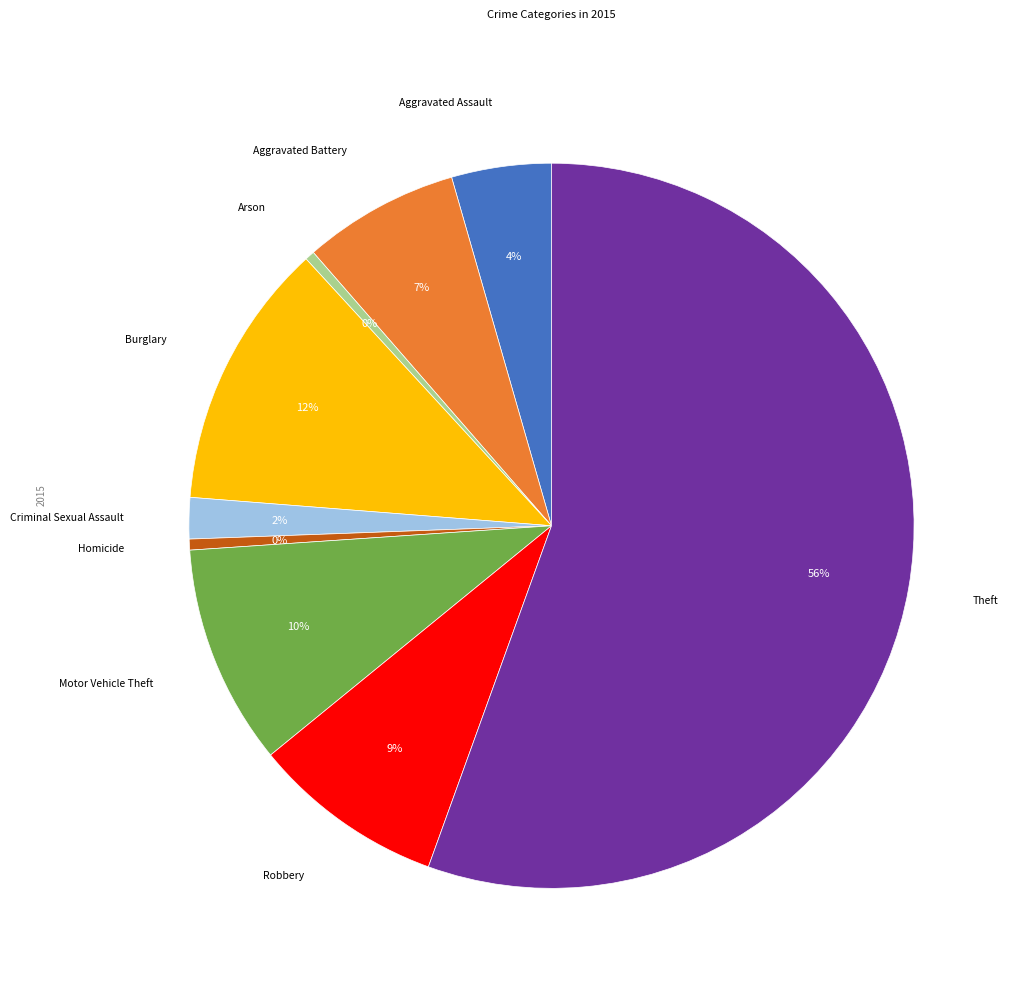

Is there any slice that represents more than half of the pie?

Yes